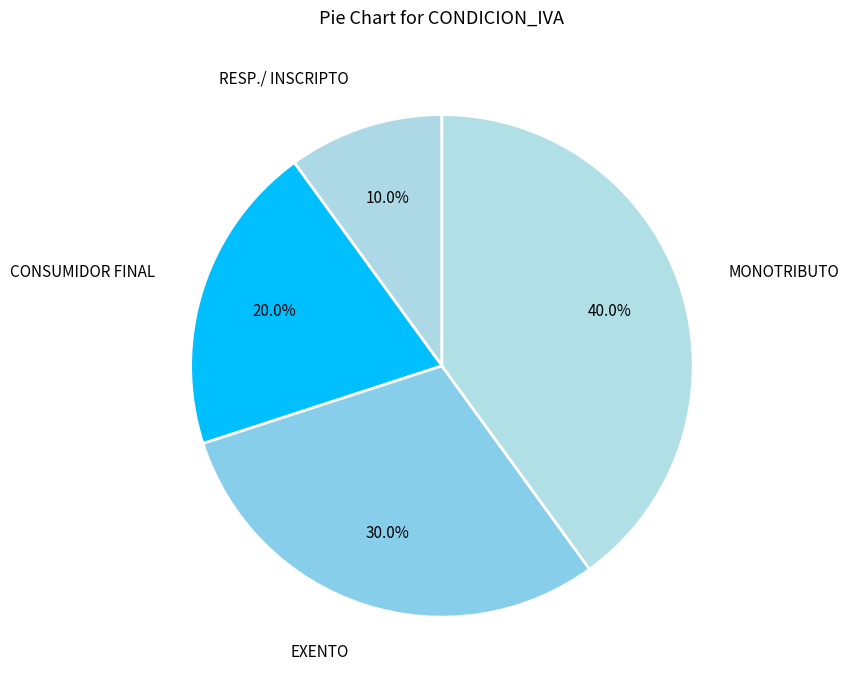

To the nearest percent, what is the difference between the largest and smallest slice percentages?

30%